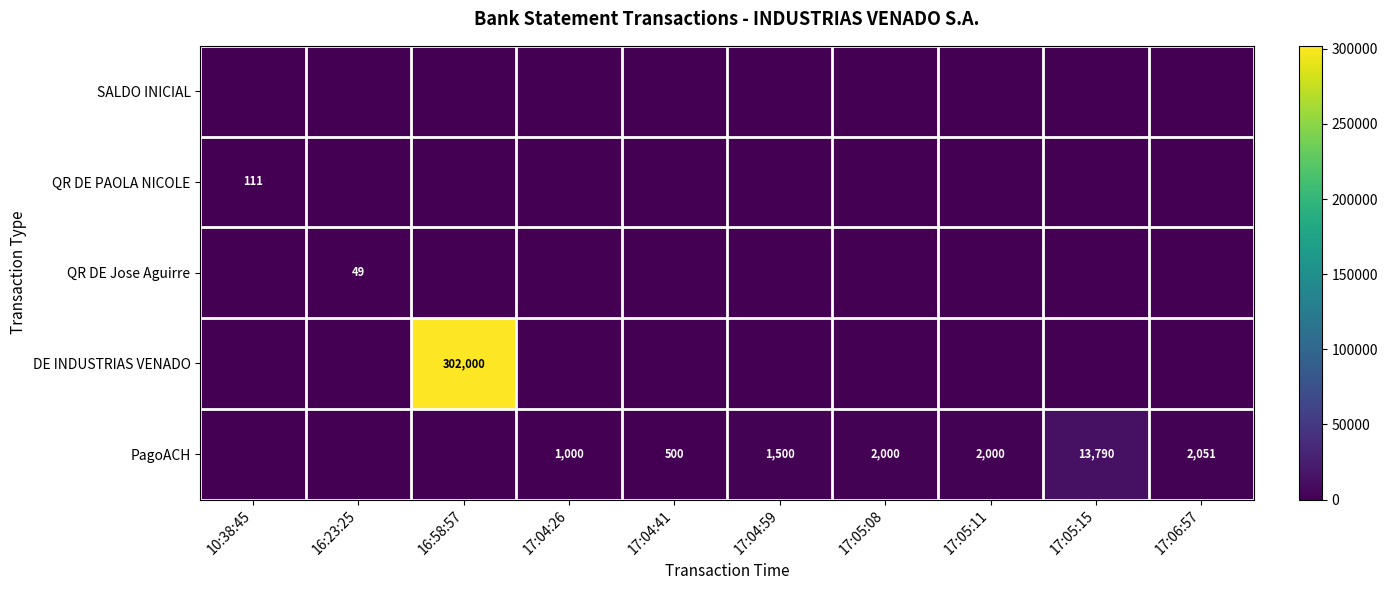

True or false: PagoACH has a value of 2000 at 17:05:08.

True